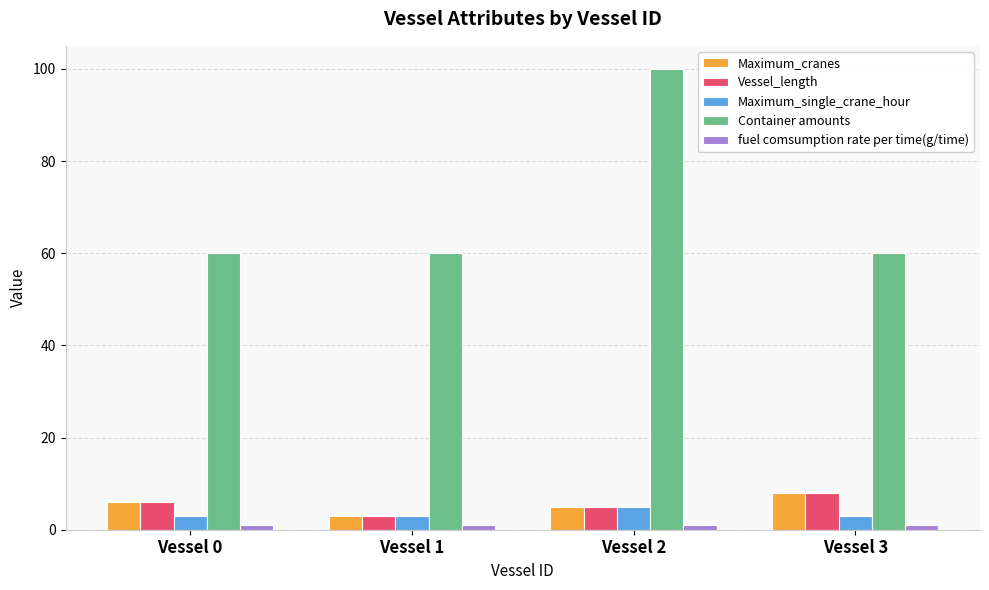

What is the value of the Vessel_length bar at the 2nd from the left?

3